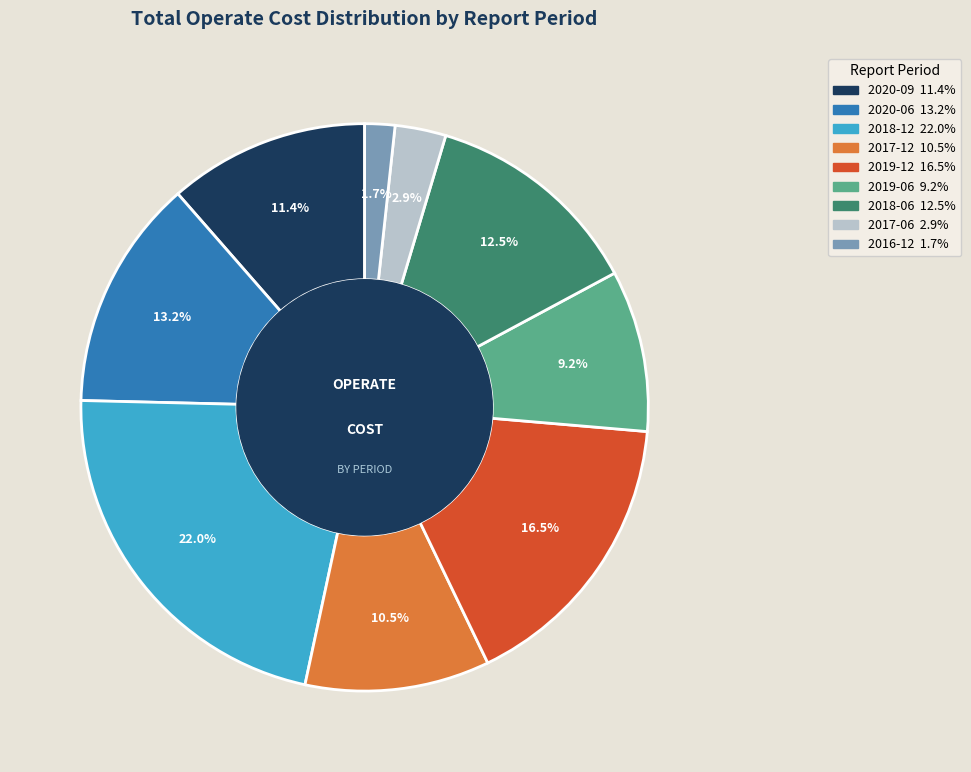

What percentage is the 2018-12 slice, to the nearest percent?

22%